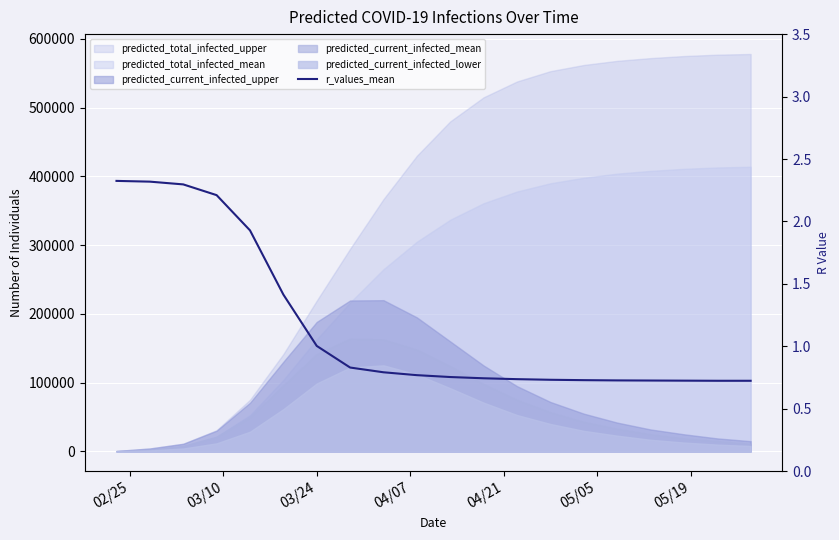

True or false: there are more than 0 points higher than both neighbors.

False